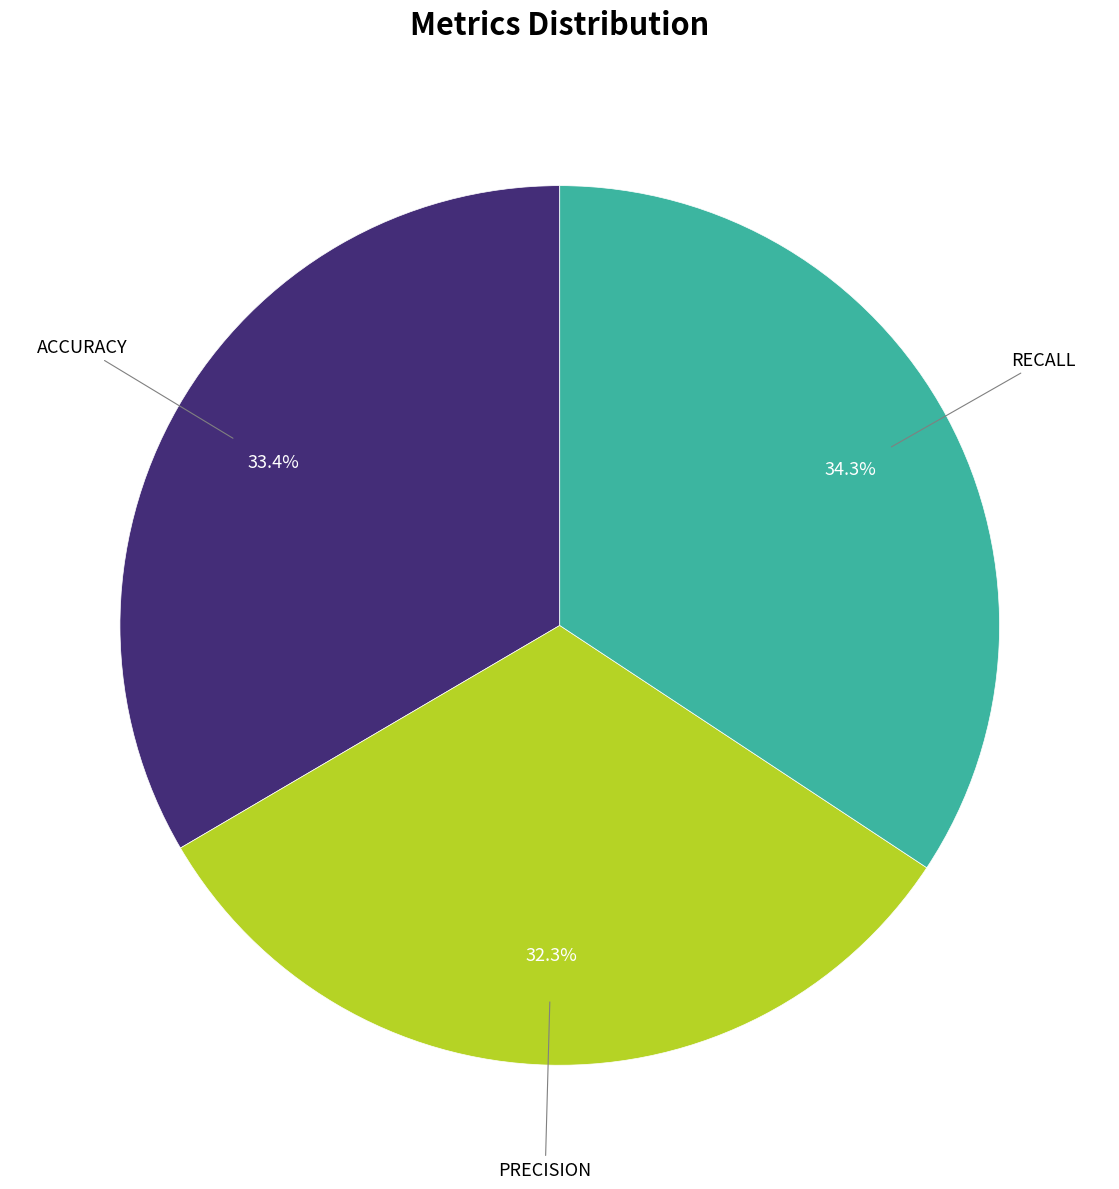

Is there any slice that represents more than half of the pie?

No